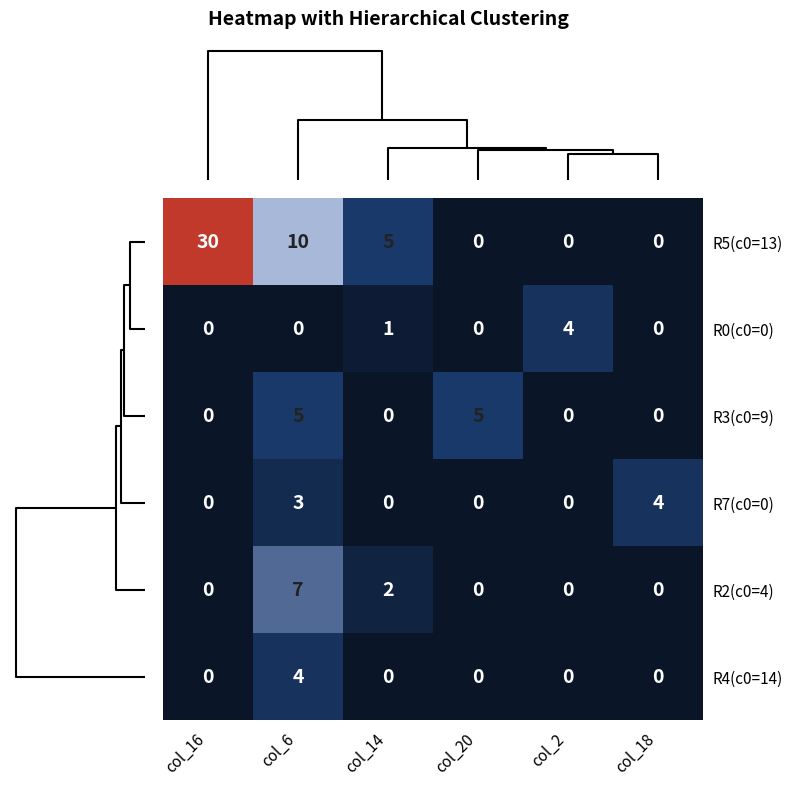

At which category is the sum across all series the highest?

col_16